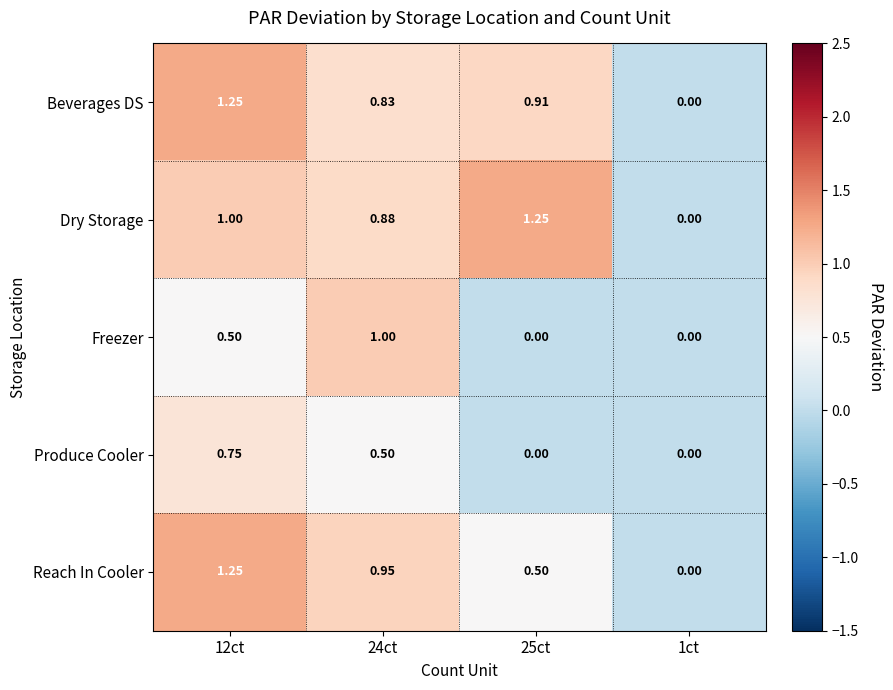

Rank the series at 24ct from highest to lowest value.

Freezer, Reach In Cooler, Dry Storage, Beverages DS, Produce Cooler